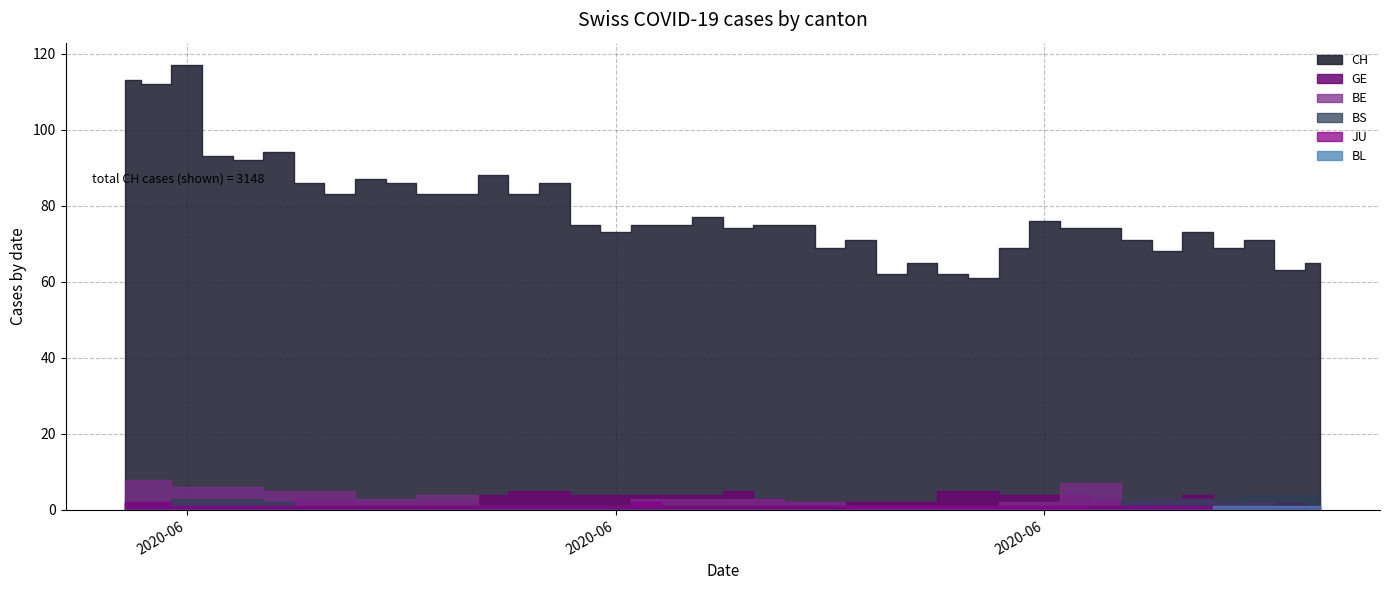

Reading left to right, extract all data points from this chart.

CH: 0=113	1=112	2=117	3=93	4=92	5=94	6=86	7=83	8=87	9=86	10=83	11=83	12=88	13=83	14=86	15=75	16=73	17=75	18=75	19=77	20=74	21=75	22=75	23=69	24=71	25=62	26=65	27=62	28=61	29=69	30=76	31=74	32=74	33=71	34=68	35=73	36=69	37=71	38=63	39=65
GE: 0=2	1=2	2=1	3=1	4=1	5=1	6=3	7=3	8=2	9=2	10=2	11=2	12=4	13=5	14=5	15=4	16=4	17=4	18=4	19=4	20=5	21=3	22=2	23=2	24=2	25=2	26=2	27=5	28=5	29=4	30=4	31=4	32=3	33=2	34=3	35=4	36=2	37=2	38=2	39=1
BE: 0=8	1=8	2=6	3=6	4=6	5=5	6=5	7=5	8=3	9=3	10=4	11=4	12=1	13=1	14=1	15=1	16=1	17=3	18=3	19=3	20=3	21=3	22=2	23=2	24=1	25=1	26=1	27=1	28=1	29=2	30=2	31=7	32=7	33=3	34=3	35=3	36=2	37=2	38=1	39=0
BS: 0=2	1=2	2=3	3=3	4=3	5=2	6=1	7=1	8=1	9=1	10=1	11=1	12=1	13=1	14=1	15=1	16=1	17=1	18=1	19=1	20=1	21=1	22=1	23=1	24=0	25=0	26=0	27=0	28=0	29=0	30=0	31=0	32=1	33=3	34=3	35=3	36=3	37=4	38=4	39=4
JU: 0=2	1=2	2=1	3=1	4=1	5=1	6=1	7=1	8=1	9=1	10=1	11=1	12=1	13=1	14=1	15=1	16=1	17=2	18=1	19=1	20=1	21=1	22=1	23=1	24=1	25=1	26=1	27=1	28=1	29=1	30=1	31=1	32=1	33=1	34=1	35=1	36=1	37=1	38=1	39=1
BL: 0=0	1=0	2=0	3=0	4=0	5=0	6=0	7=0	8=0	9=0	10=0	11=0	12=0	13=0	14=0	15=0	16=0	17=0	18=0	19=0	20=0	21=0	22=0	23=0	24=0	25=0	26=0	27=0	28=0	29=0	30=0	31=0	32=0	33=0	34=0	35=0	36=1	37=1	38=1	39=1